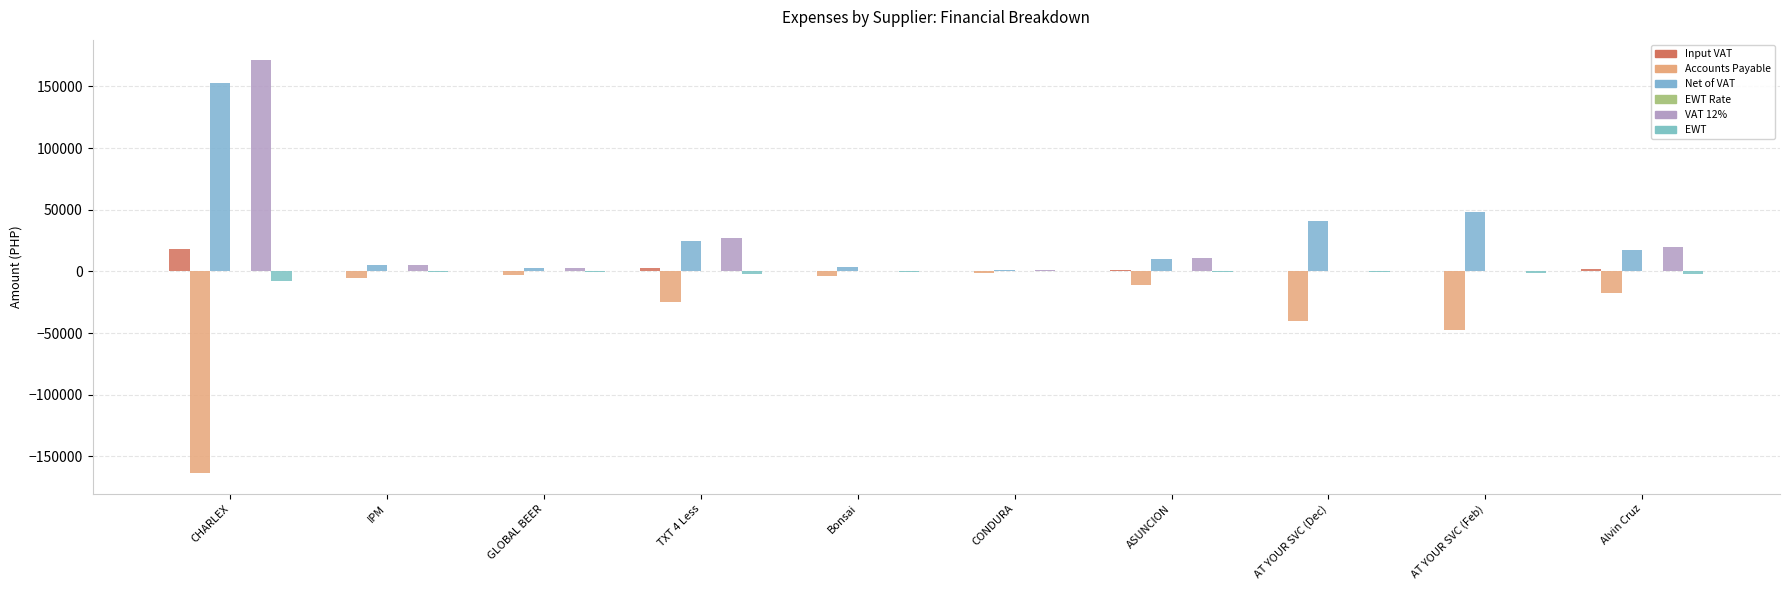

Count the number of data series in this chart.

6